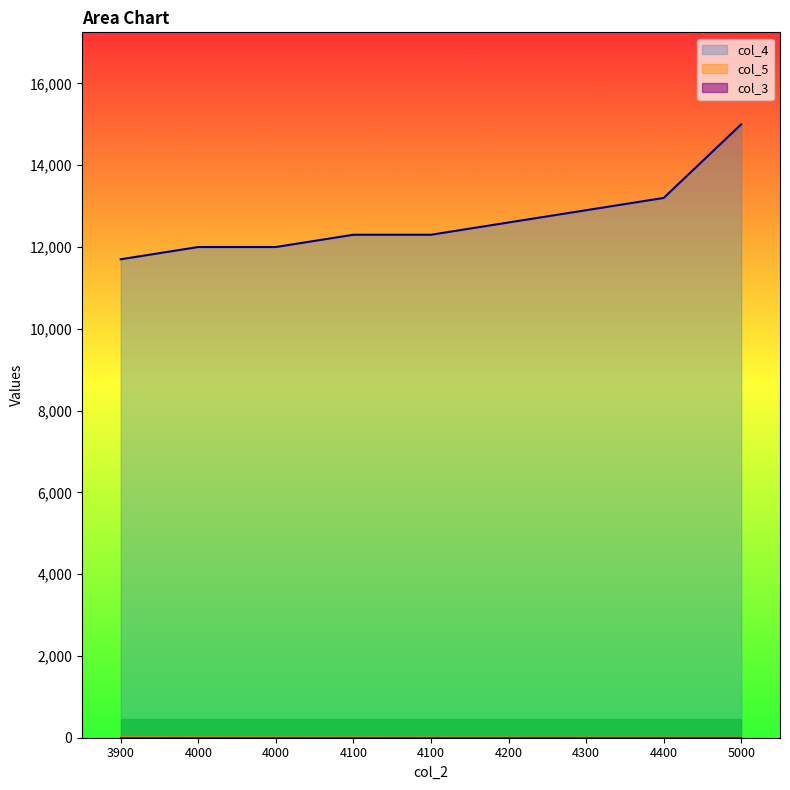

Which category has the highest value in the col_5 series?

3900